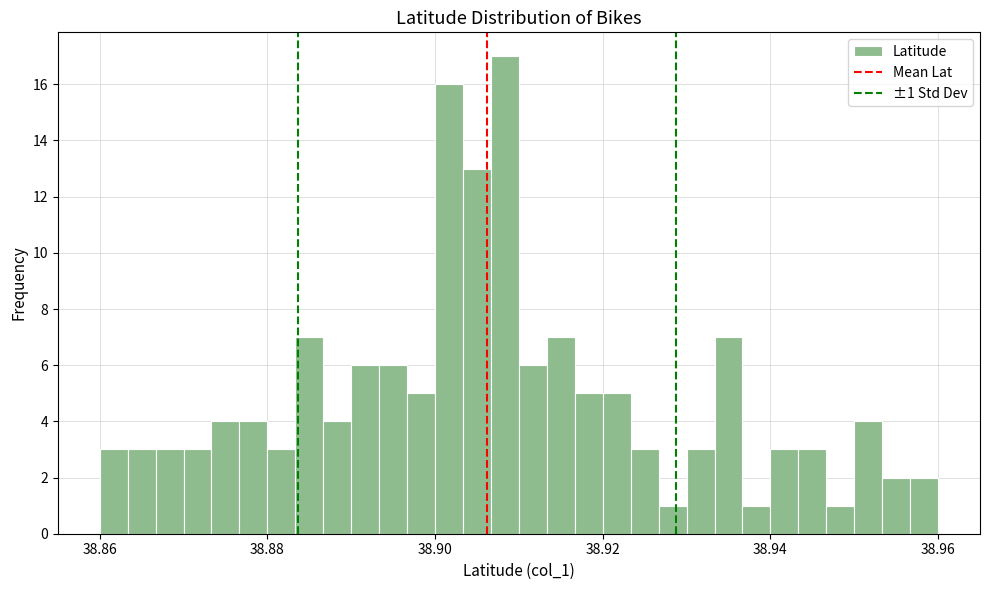

Around what value on the x-axis is the tallest bar? Give the approximate position of its centre, as read against the axis.

38.908